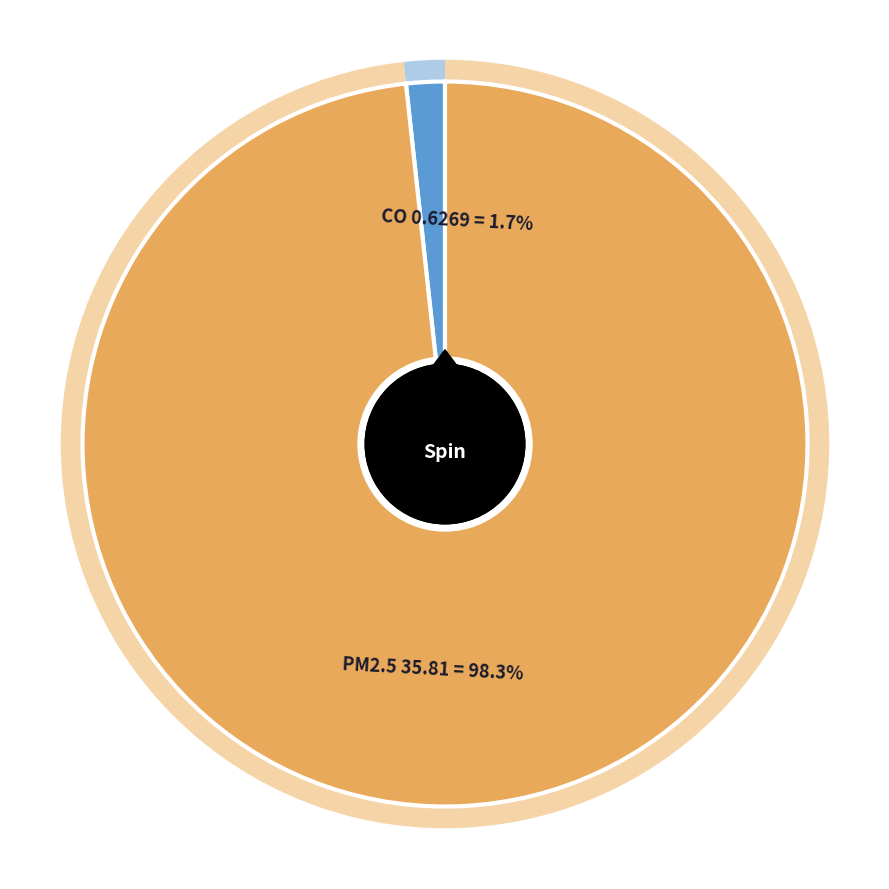

How much of the chart is everything except CO?

98.3%